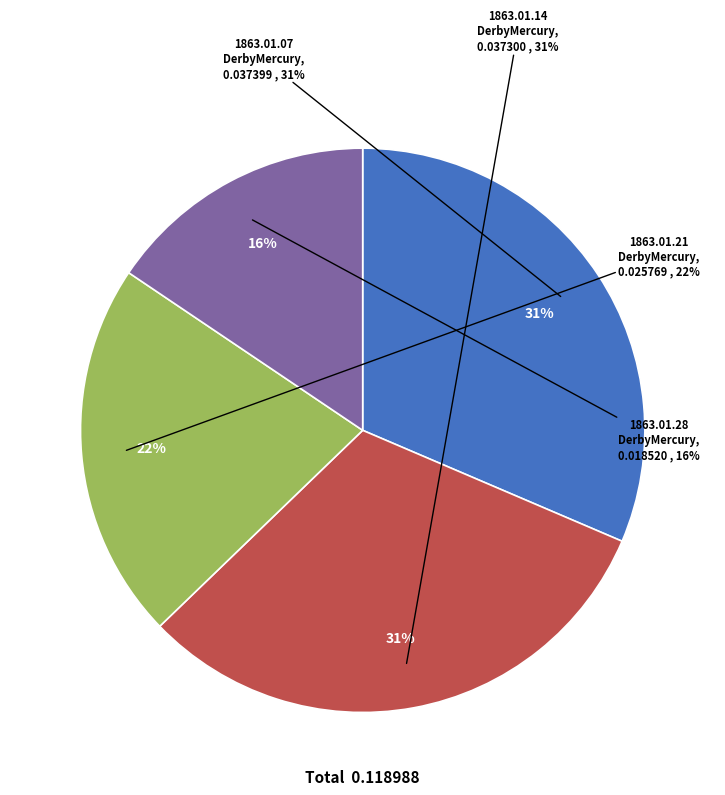

Does 1863.01.21_DerbyMercury represent more than half of the total?

No